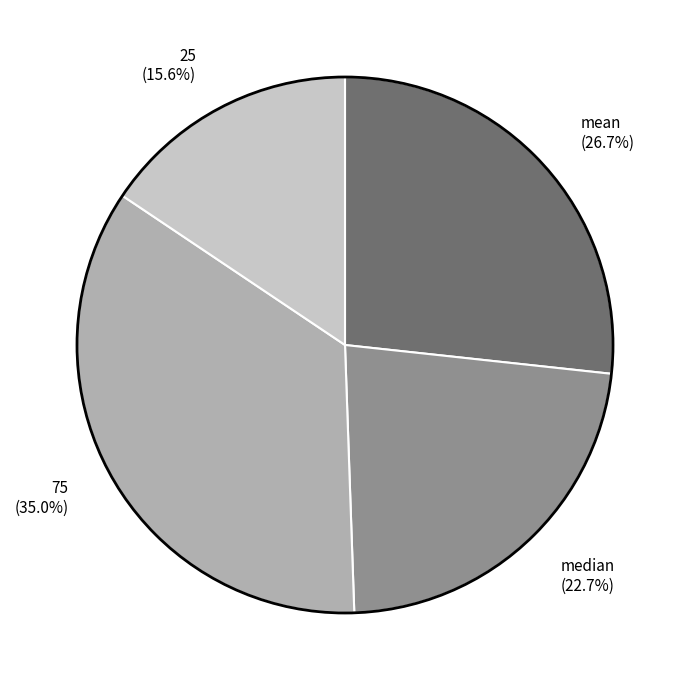

To the nearest percent, what is the combined percentage of mean and median?

49%